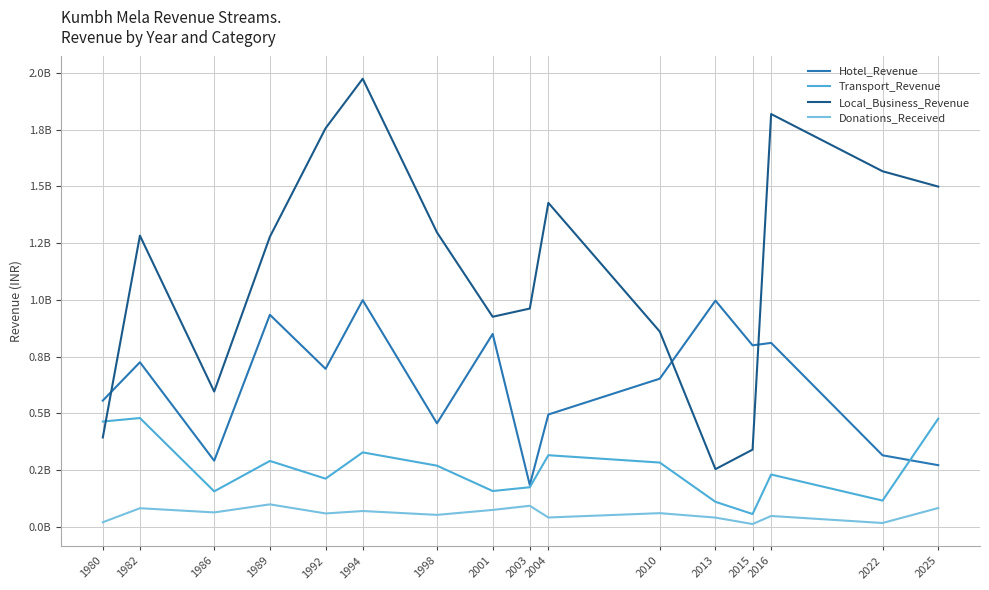

True or false: Donations_Received and Hotel_Revenue intersect in this chart.

False